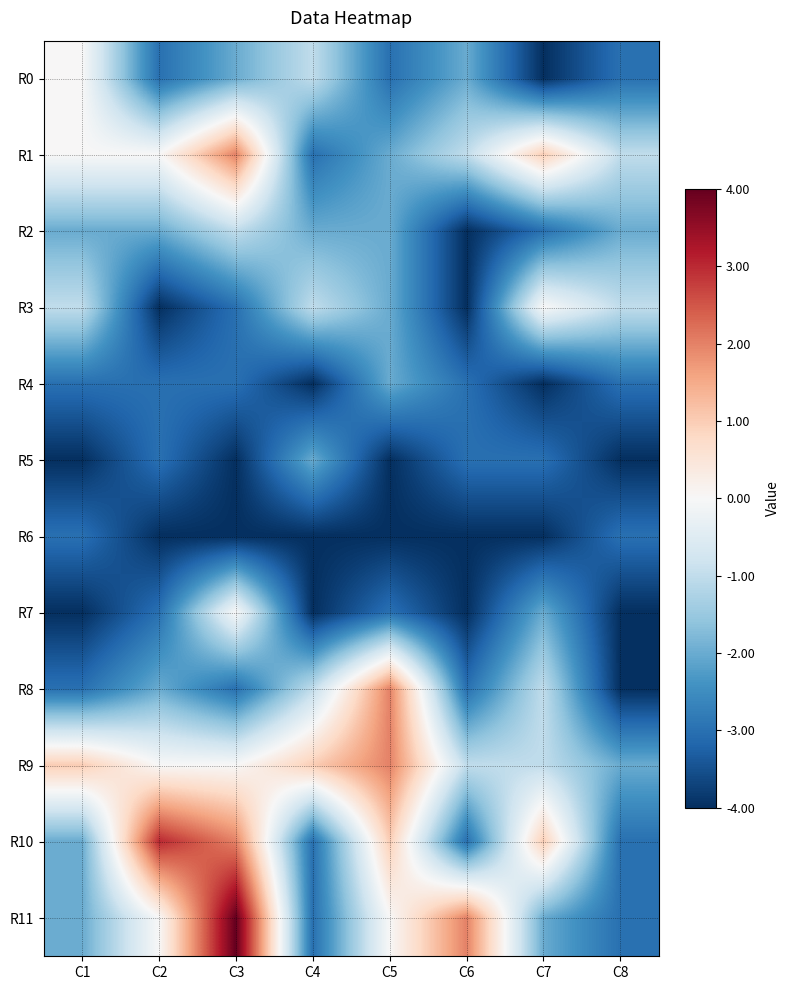

What is the total value across all series at C1?

-23